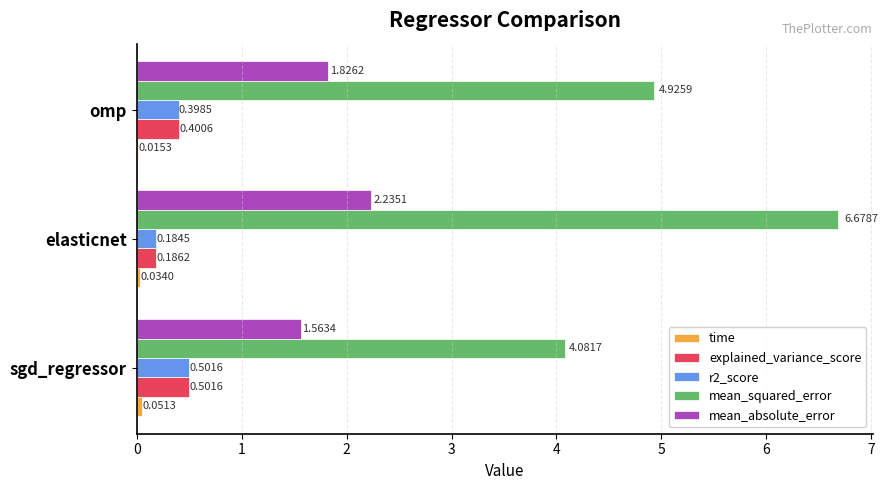

How many explained_variance_score values are between 0 and 1?

3